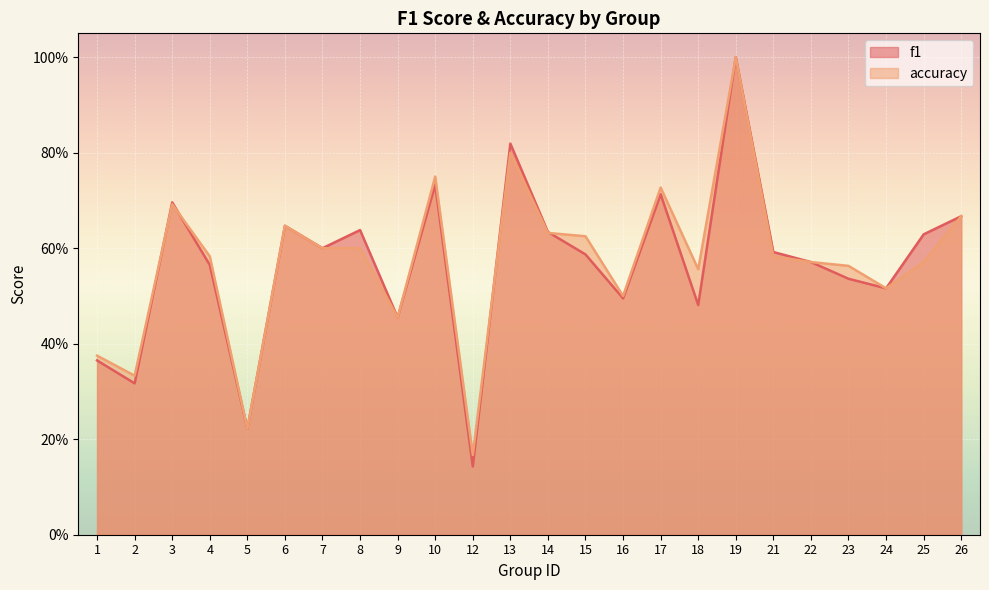

What is the value of the accuracy point at the 21st from the left?

0.6